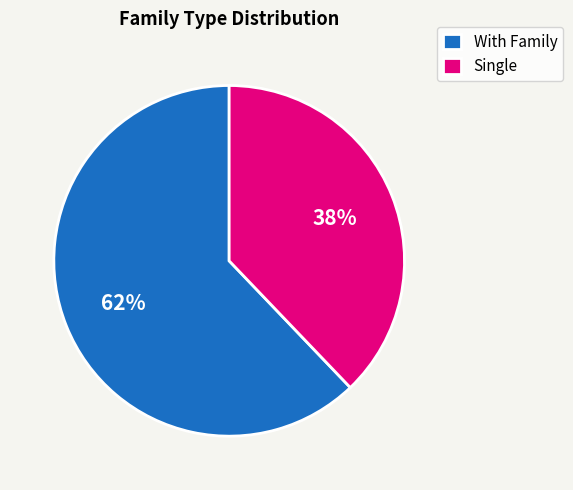

Which category accounts for the majority?

With Family